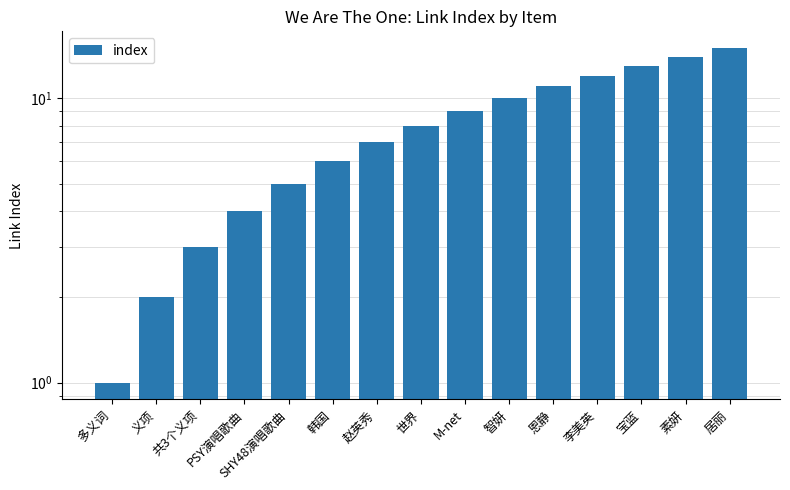

List the labels in order of value, largest first.

居丽, 素妍, 宝蓝, 李美英, 恩静, 智妍, M-net, 世界, 赵英秀, 韩国, SHY48演唱歌曲, PSY演唱歌曲, 共3个义项, 义项, 多义词